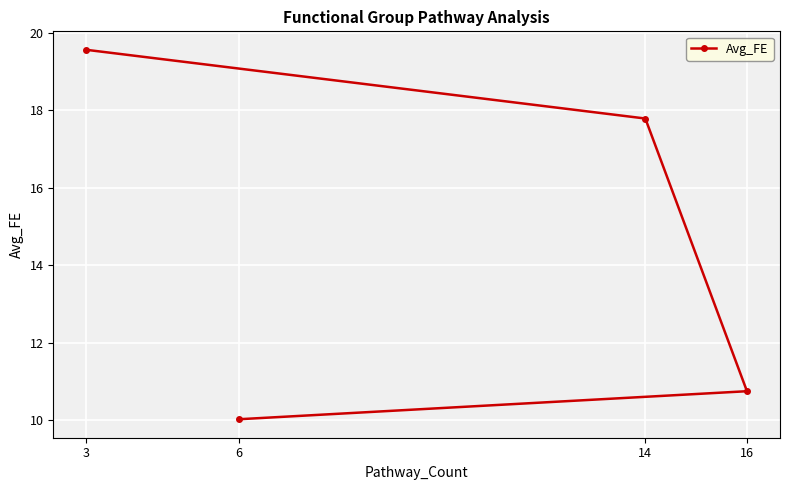

The chart shows a value of 17.8 at 14. True or false?

True